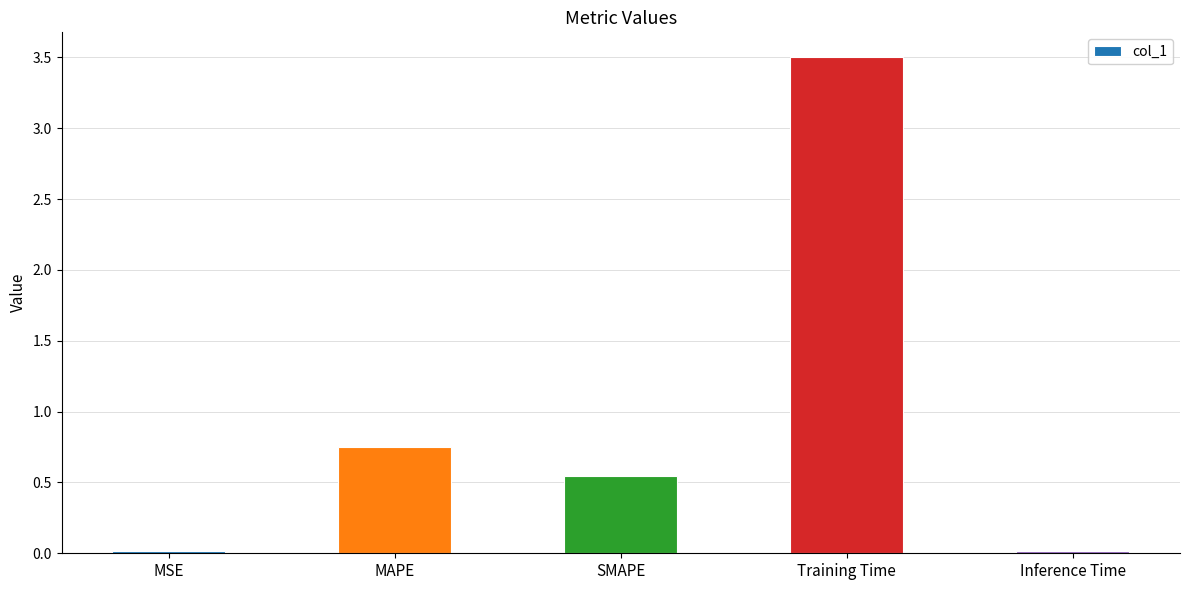

Count the number of data series in this chart.

1